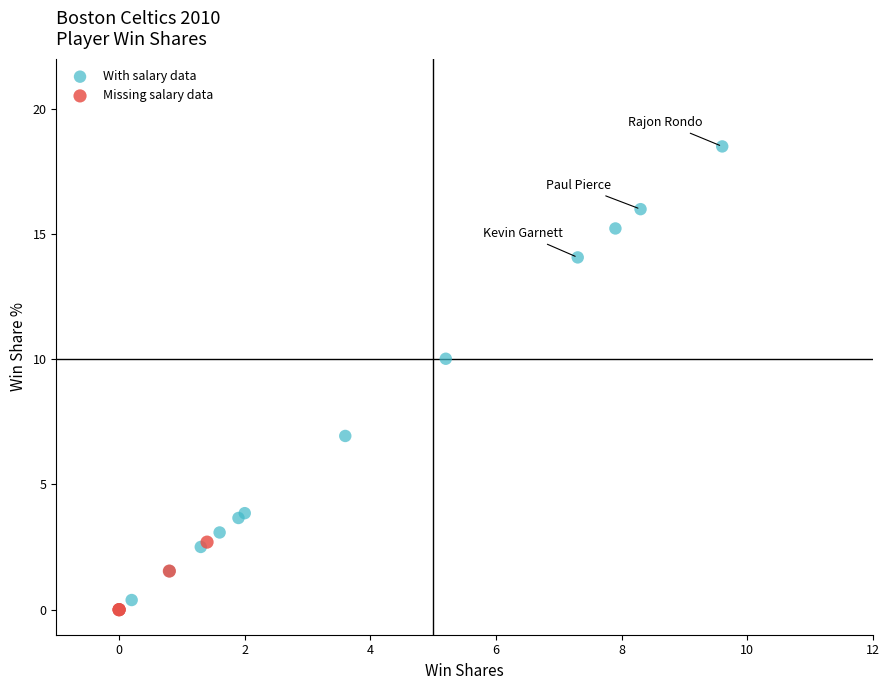

Which series reaches the maximum Y coordinate?

With salary data